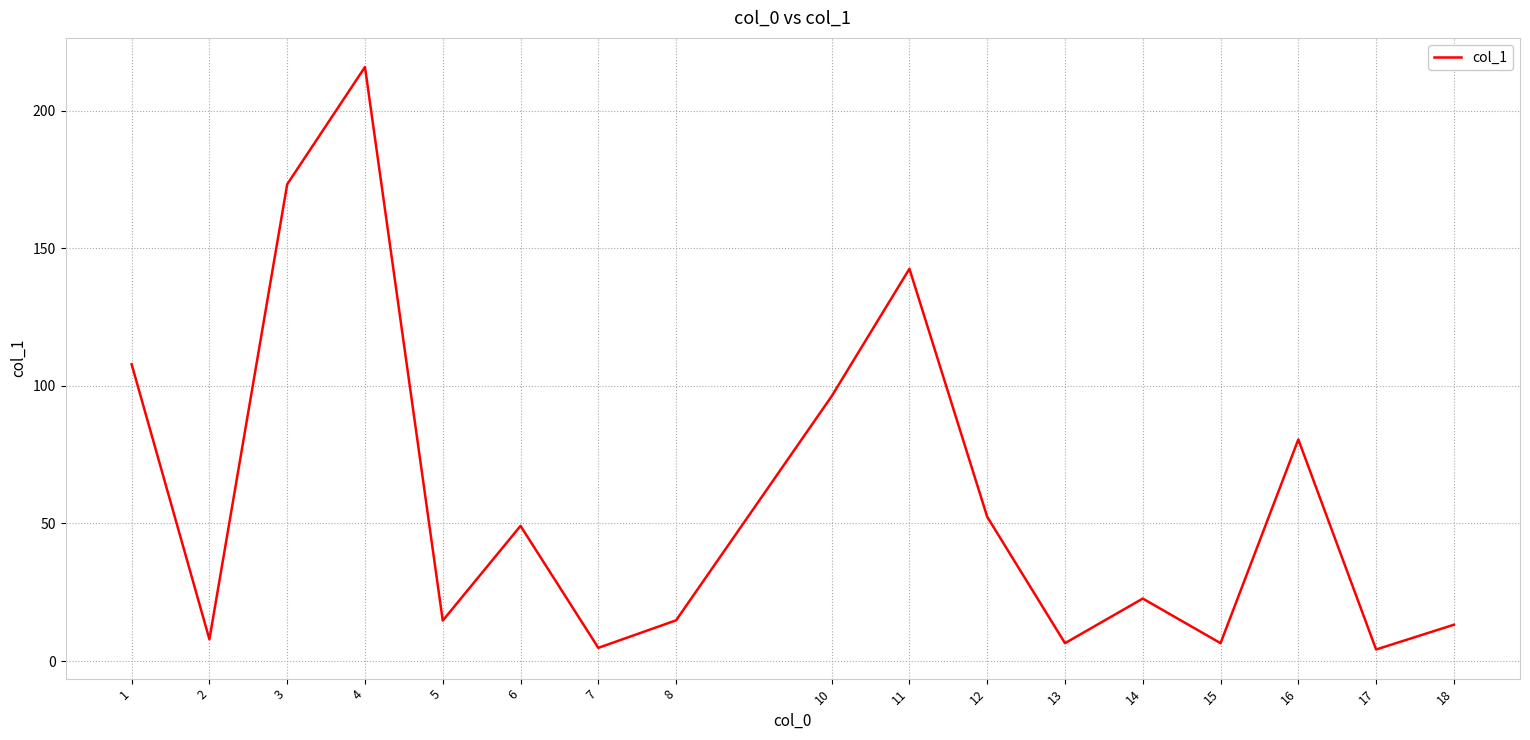

Is it true that the value at 11 is 142.5?

True